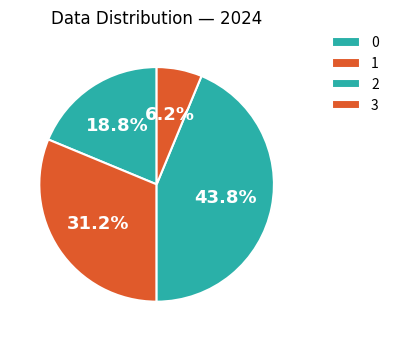

The 3 slice represents 1% of the pie. True or false?

False